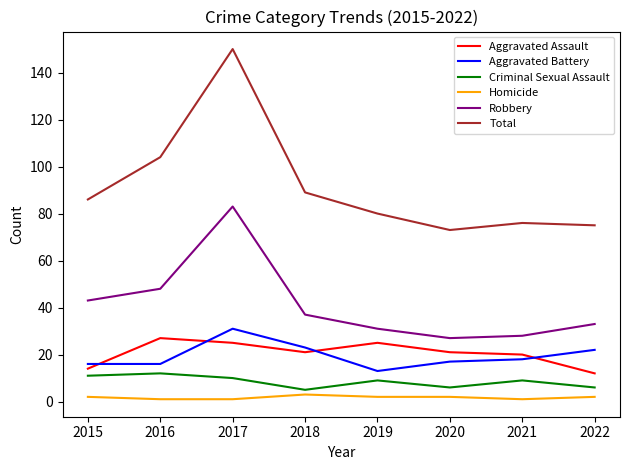

The value of Robbery at 2021 is 28. True or false?

True